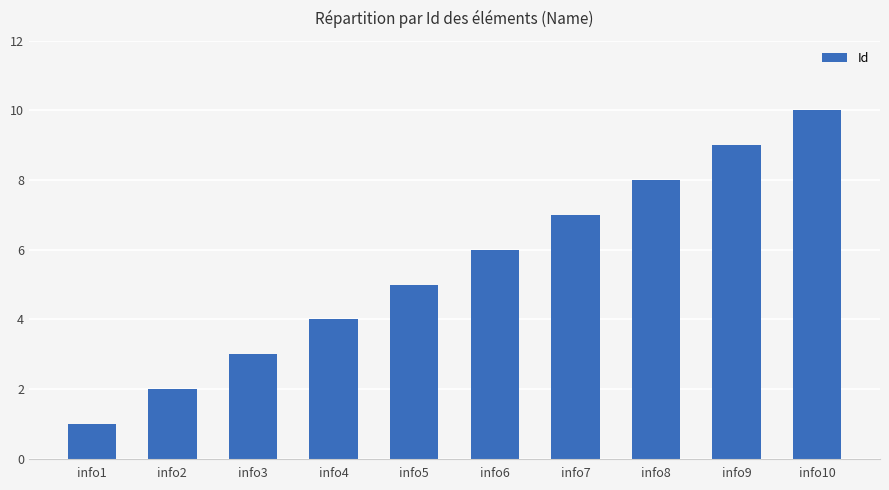

Rank the categories by value from lowest to highest.

info1, info2, info3, info4, info5, info6, info7, info8, info9, info10